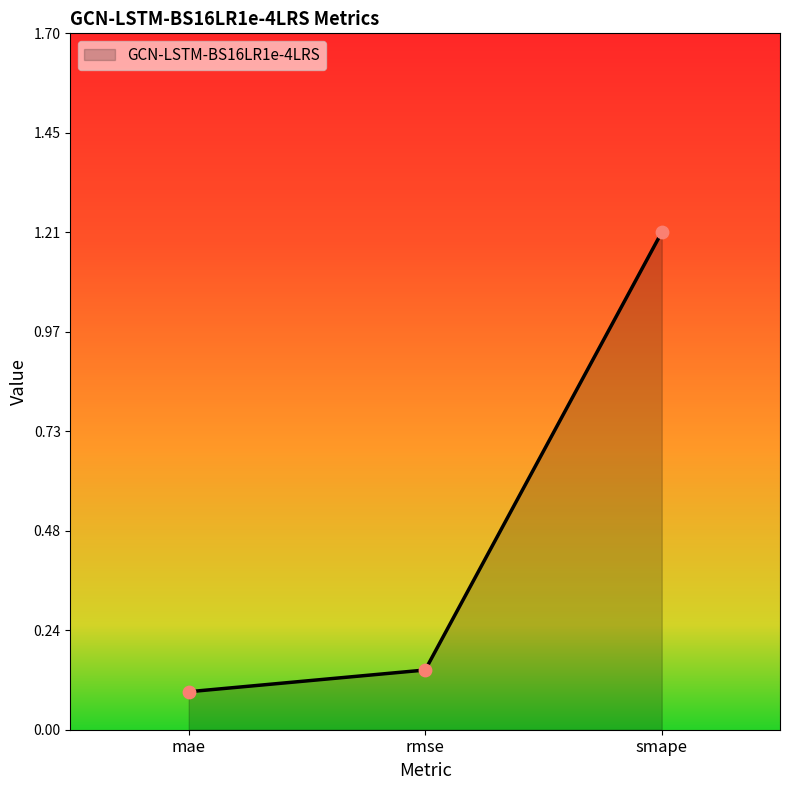

Between smape and mae, which is larger?

smape